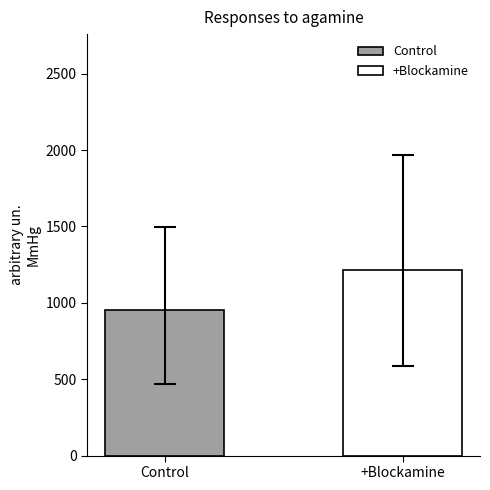

What is the minimum value for +Blockamine?

1215